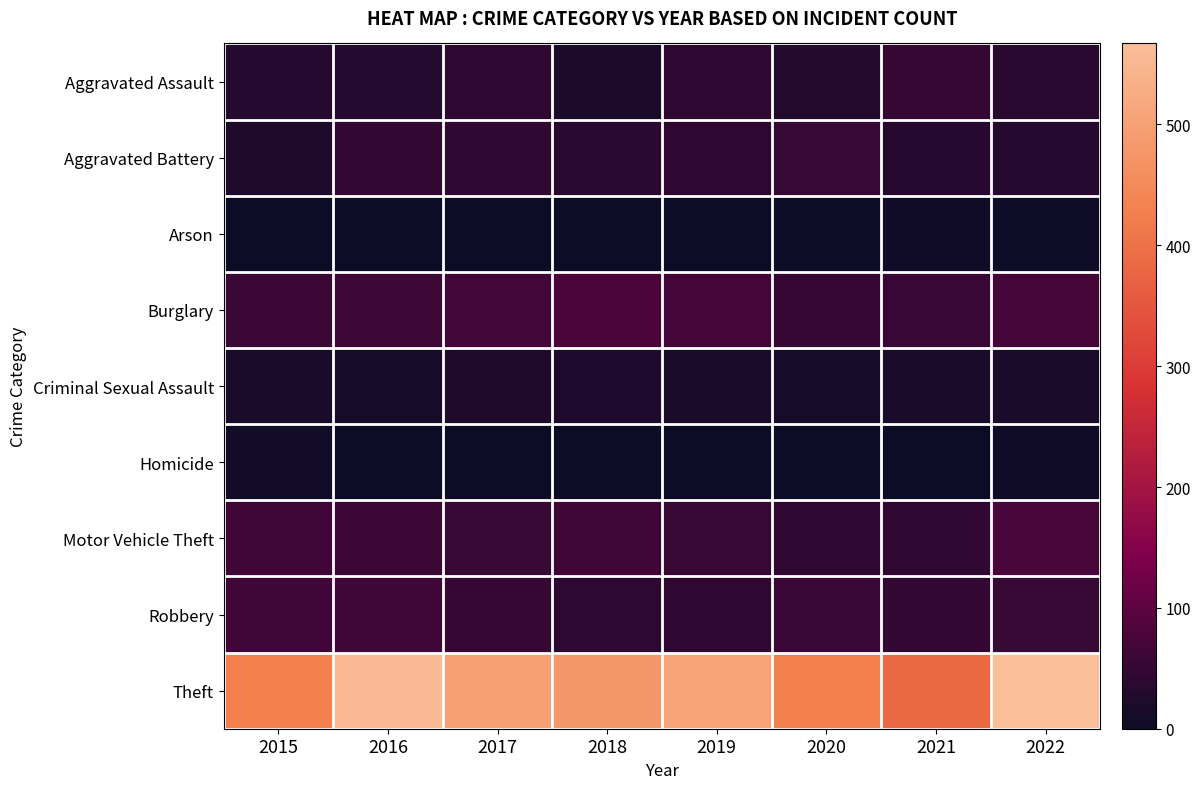

Which series has the largest total across all categories?

Theft